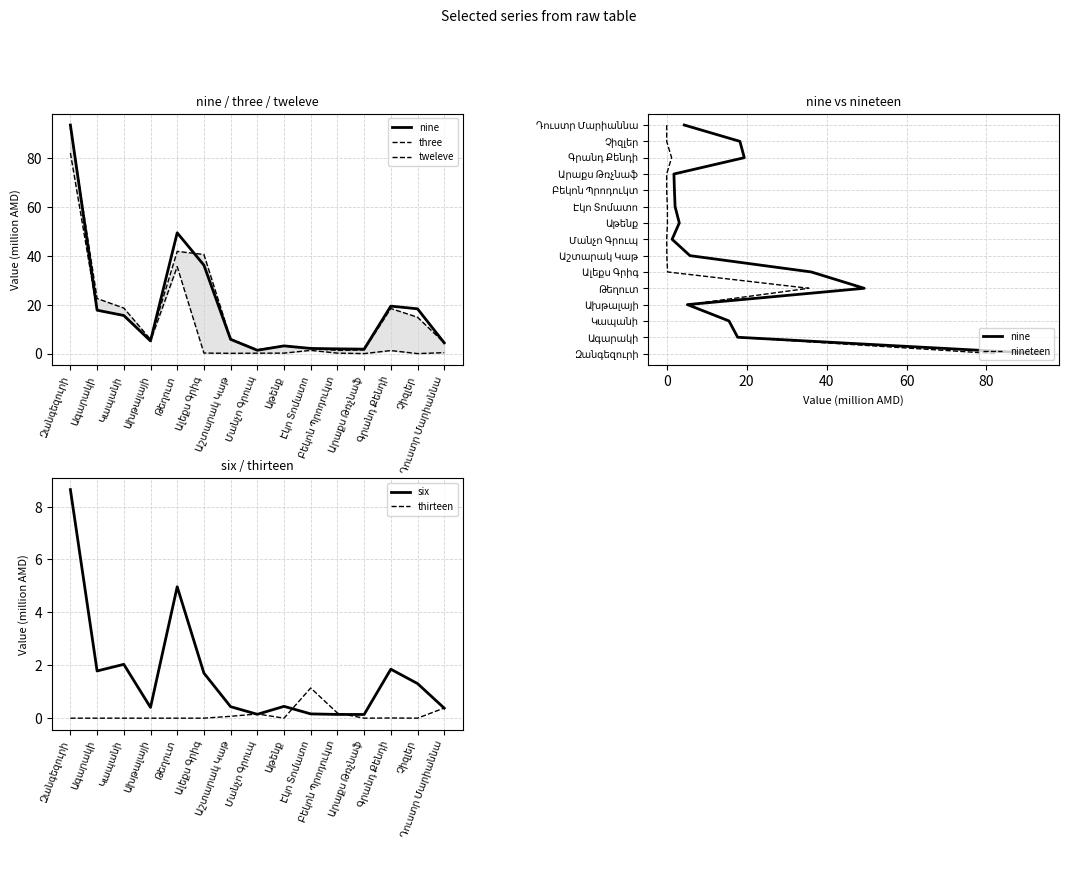

Does the chart display data point markers on the line(s)?

No